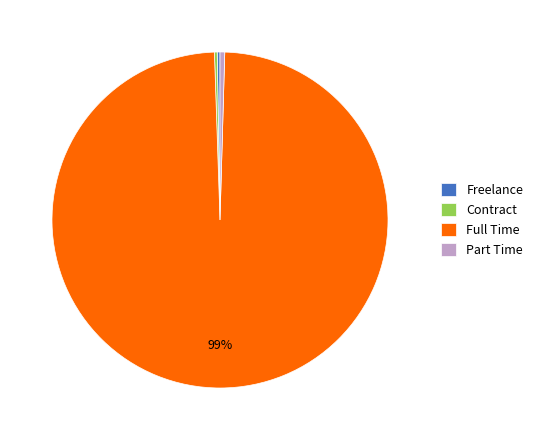

Is there a majority slice in this chart?

Yes